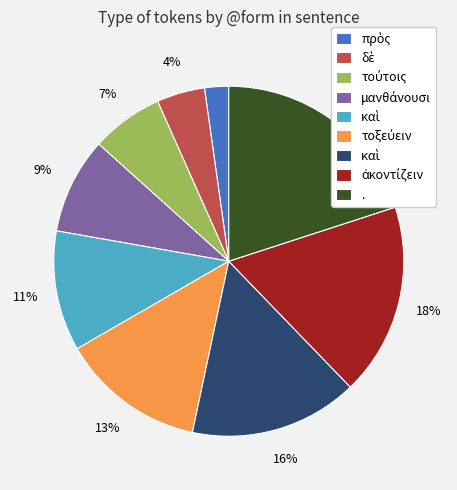

Is there a majority slice in this chart?

No